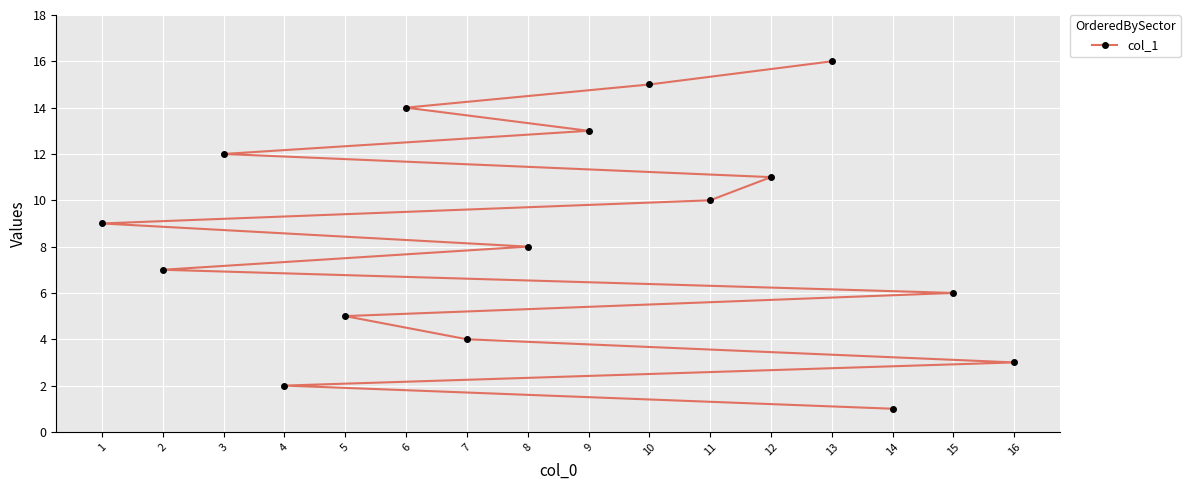

Between 2 and 1, which is larger?

1